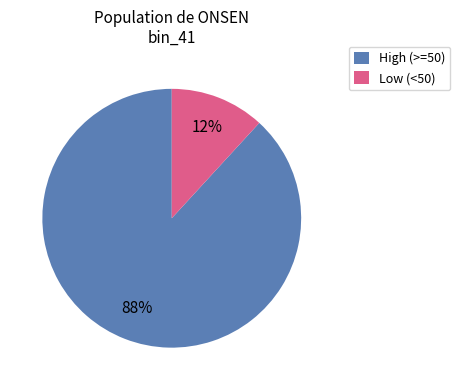

Does any single category account for the majority?

Yes